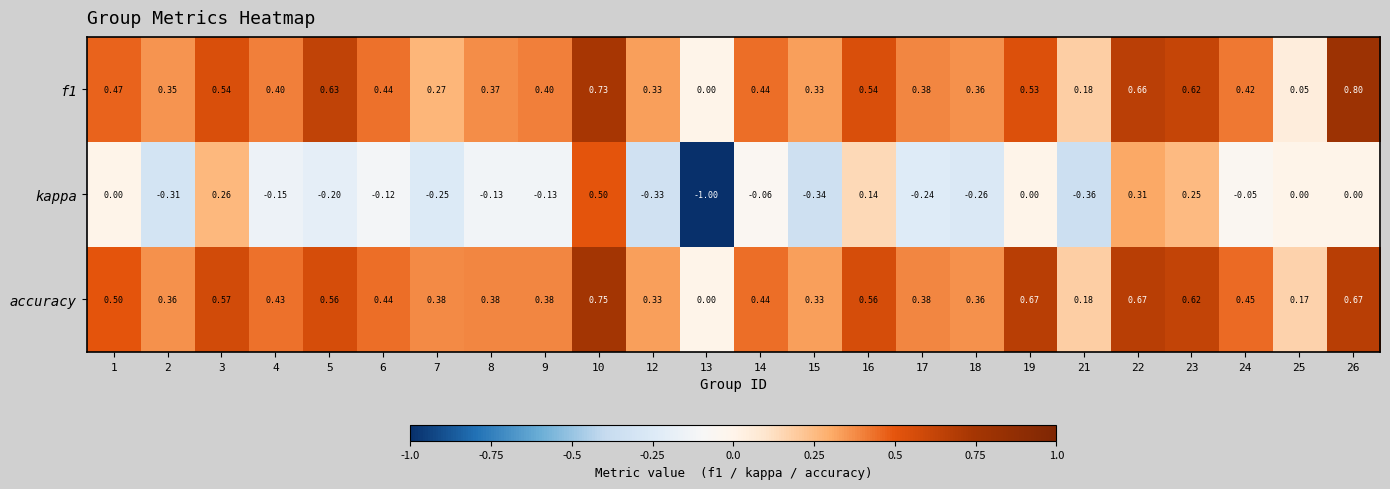

How many data points in f1 are above 0?

23